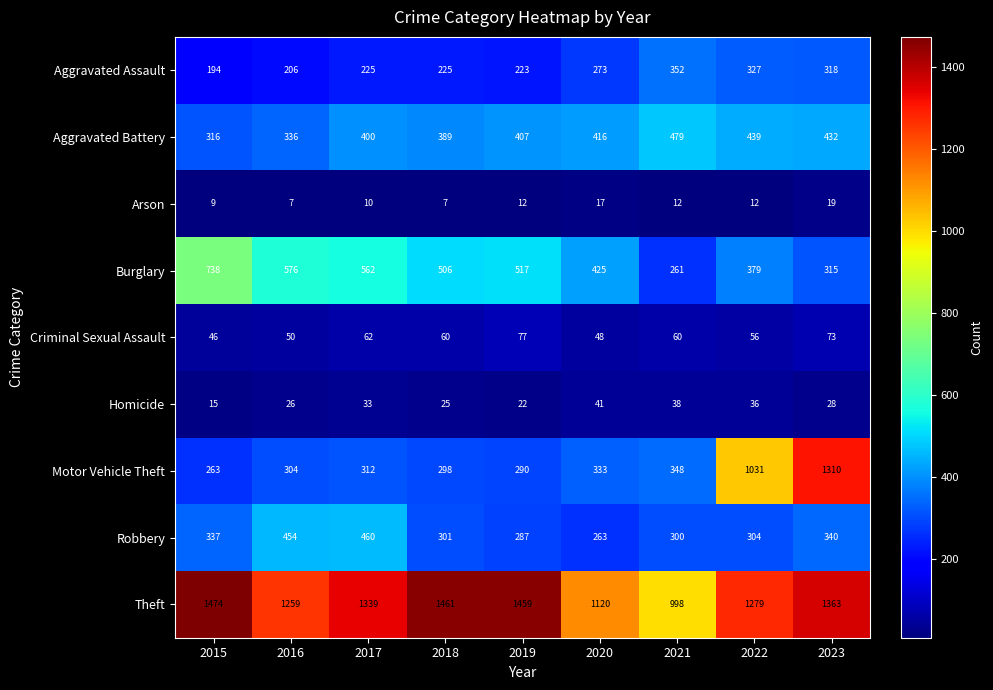

What value does the Criminal Sexual Assault series have at 2021, to the nearest 10?

60